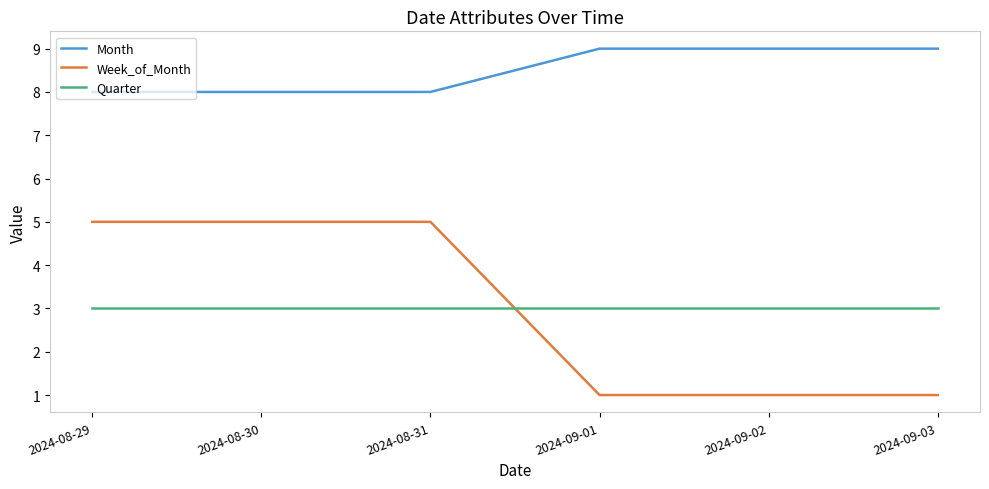

The value of Month at 2024-09-01 is 9. True or false?

True